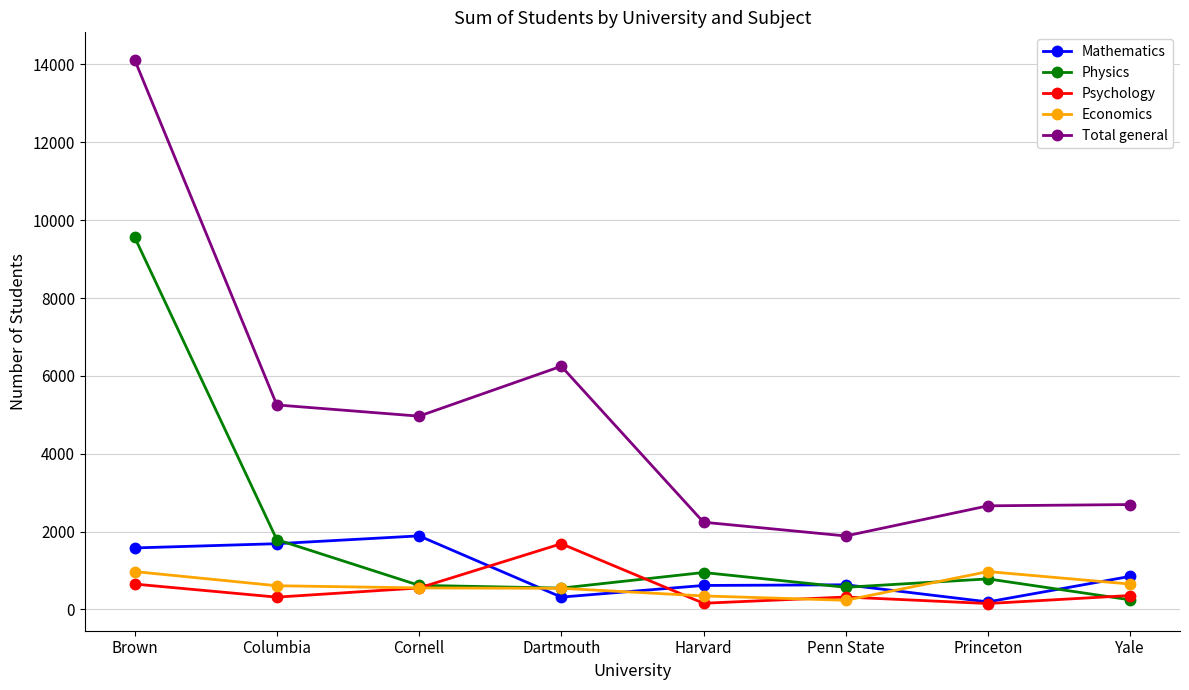

In Economics, how many points are lower than both neighbors (excluding endpoints)?

1